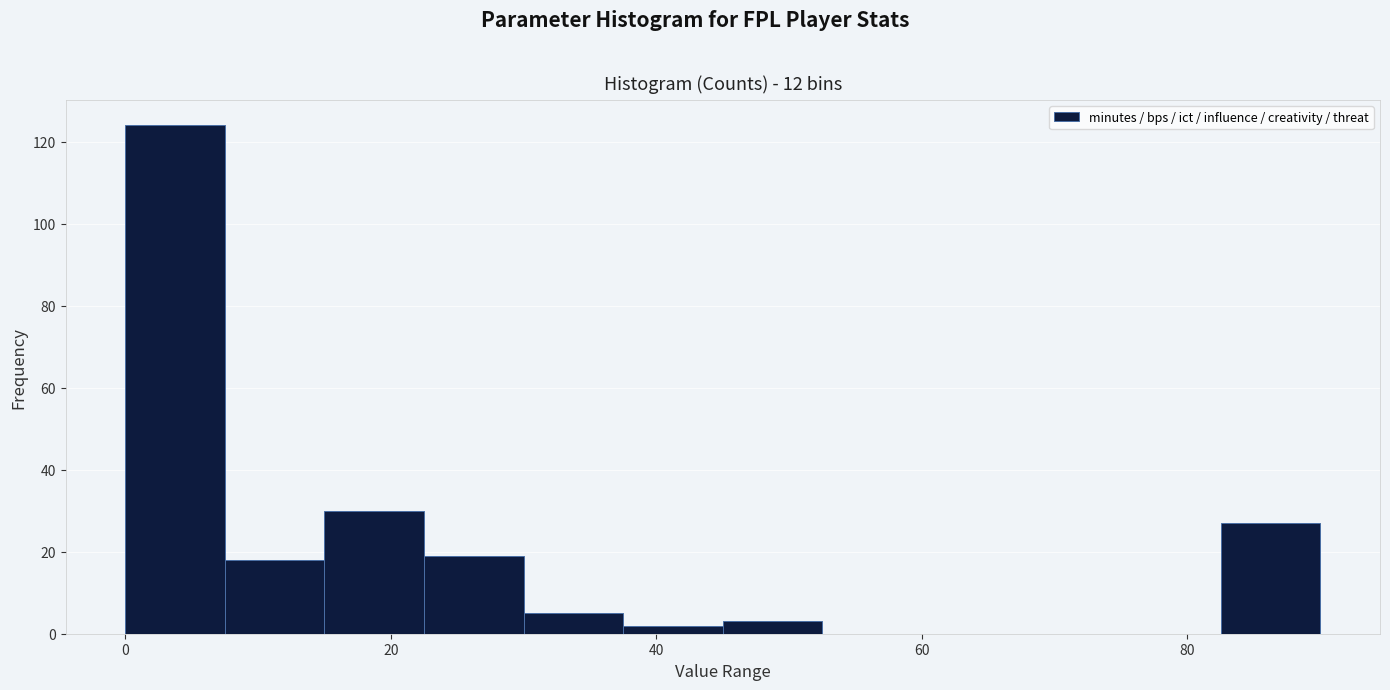

Read against the x-axis, roughly where is the centre of the tallest bar?

4